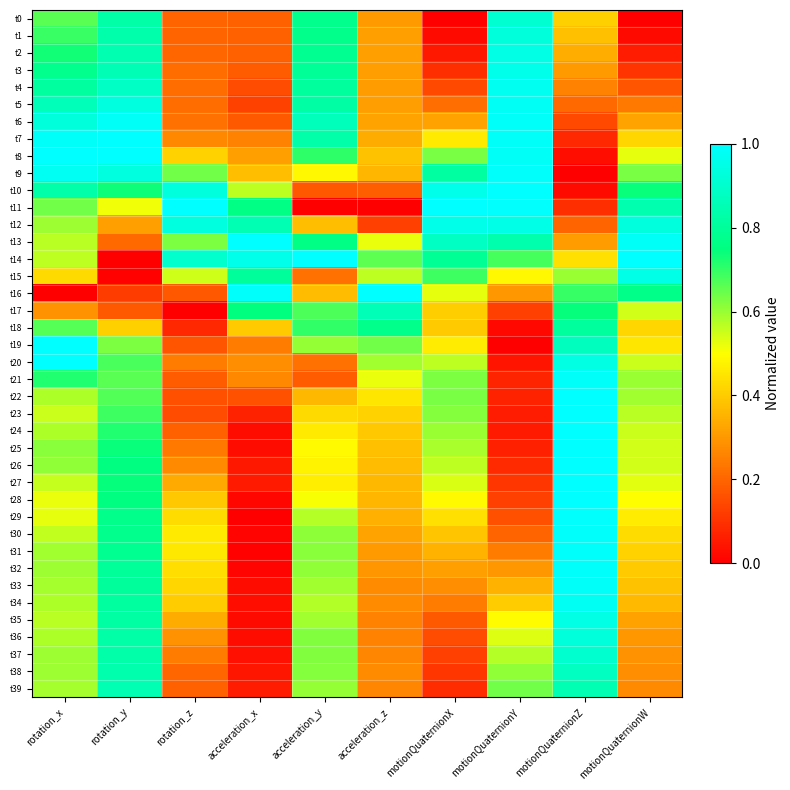

Reading right to left, what are all the values shown in this chart?

t0: motionQuaternionW=0.0	motionQuaternionZ=0.4	motionQuaternionY=0.9	motionQuaternionX=0.0	acceleration_z=0.3	acceleration_y=0.8	acceleration_x=0.2	rotation_z=0.2	rotation_y=0.8	rotation_x=0.7
t1: motionQuaternionW=0.0	motionQuaternionZ=0.4	motionQuaternionY=0.9	motionQuaternionX=0.0	acceleration_z=0.3	acceleration_y=0.8	acceleration_x=0.2	rotation_z=0.2	rotation_y=0.8	rotation_x=0.7
t2: motionQuaternionW=0.1	motionQuaternionZ=0.3	motionQuaternionY=0.9	motionQuaternionX=0.1	acceleration_z=0.3	acceleration_y=0.8	acceleration_x=0.2	rotation_z=0.2	rotation_y=0.8	rotation_x=0.7
t3: motionQuaternionW=0.1	motionQuaternionZ=0.3	motionQuaternionY=1.0	motionQuaternionX=0.1	acceleration_z=0.3	acceleration_y=0.8	acceleration_x=0.2	rotation_z=0.2	rotation_y=0.9	rotation_x=0.8
t4: motionQuaternionW=0.2	motionQuaternionZ=0.3	motionQuaternionY=1.0	motionQuaternionX=0.1	acceleration_z=0.3	acceleration_y=0.8	acceleration_x=0.1	rotation_z=0.2	rotation_y=0.9	rotation_x=0.8
t5: motionQuaternionW=0.2	motionQuaternionZ=0.2	motionQuaternionY=1.0	motionQuaternionX=0.2	acceleration_z=0.3	acceleration_y=0.8	acceleration_x=0.1	rotation_z=0.2	rotation_y=0.9	rotation_x=0.9
t6: motionQuaternionW=0.3	motionQuaternionZ=0.1	motionQuaternionY=1.0	motionQuaternionX=0.3	acceleration_z=0.3	acceleration_y=0.9	acceleration_x=0.2	rotation_z=0.2	rotation_y=1.0	rotation_x=0.9
t7: motionQuaternionW=0.4	motionQuaternionZ=0.1	motionQuaternionY=1.0	motionQuaternionX=0.5	acceleration_z=0.3	acceleration_y=0.8	acceleration_x=0.3	rotation_z=0.3	rotation_y=1.0	rotation_x=1.0
t8: motionQuaternionW=0.5	motionQuaternionZ=0.0	motionQuaternionY=1.0	motionQuaternionX=0.6	acceleration_z=0.4	acceleration_y=0.7	acceleration_x=0.3	rotation_z=0.4	rotation_y=1.0	rotation_x=1.0
t9: motionQuaternionW=0.6	motionQuaternionZ=0.0	motionQuaternionY=1.0	motionQuaternionX=0.8	acceleration_z=0.4	acceleration_y=0.5	acceleration_x=0.4	rotation_z=0.6	rotation_y=0.9	rotation_x=1.0
t10: motionQuaternionW=0.7	motionQuaternionZ=0.0	motionQuaternionY=1.0	motionQuaternionX=1.0	acceleration_z=0.2	acceleration_y=0.2	acceleration_x=0.6	rotation_z=0.9	rotation_y=0.7	rotation_x=0.8
t11: motionQuaternionW=0.8	motionQuaternionZ=0.1	motionQuaternionY=1.0	motionQuaternionX=1.0	acceleration_z=0.0	acceleration_y=0.0	acceleration_x=0.8	rotation_z=1.0	rotation_y=0.5	rotation_x=0.6
t12: motionQuaternionW=0.9	motionQuaternionZ=0.2	motionQuaternionY=0.9	motionQuaternionX=1.0	acceleration_z=0.1	acceleration_y=0.4	acceleration_x=0.8	rotation_z=0.9	rotation_y=0.3	rotation_x=0.6
t13: motionQuaternionW=1.0	motionQuaternionZ=0.3	motionQuaternionY=0.8	motionQuaternionX=0.9	acceleration_z=0.5	acceleration_y=0.8	acceleration_x=1.0	rotation_z=0.6	rotation_y=0.2	rotation_x=0.6
t14: motionQuaternionW=1.0	motionQuaternionZ=0.4	motionQuaternionY=0.7	motionQuaternionX=0.8	acceleration_z=0.7	acceleration_y=1.0	acceleration_x=1.0	rotation_z=0.9	rotation_y=0.0	rotation_x=0.6
t15: motionQuaternionW=0.9	motionQuaternionZ=0.6	motionQuaternionY=0.5	motionQuaternionX=0.7	acceleration_z=0.6	acceleration_y=0.2	acceleration_x=0.8	rotation_z=0.5	rotation_y=0.0	rotation_x=0.4
t16: motionQuaternionW=0.8	motionQuaternionZ=0.7	motionQuaternionY=0.3	motionQuaternionX=0.5	acceleration_z=1.0	acceleration_y=0.4	acceleration_x=1.0	rotation_z=0.2	rotation_y=0.1	rotation_x=0.0
t17: motionQuaternionW=0.5	motionQuaternionZ=0.7	motionQuaternionY=0.1	motionQuaternionX=0.4	acceleration_z=0.9	acceleration_y=0.7	acceleration_x=0.7	rotation_z=0.0	rotation_y=0.2	rotation_x=0.3
t18: motionQuaternionW=0.4	motionQuaternionZ=0.8	motionQuaternionY=0.0	motionQuaternionX=0.4	acceleration_z=0.8	acceleration_y=0.7	acceleration_x=0.4	rotation_z=0.1	rotation_y=0.4	rotation_x=0.7
t19: motionQuaternionW=0.5	motionQuaternionZ=0.9	motionQuaternionY=0.0	motionQuaternionX=0.5	acceleration_z=0.6	acceleration_y=0.6	acceleration_x=0.2	rotation_z=0.2	rotation_y=0.6	rotation_x=1.0
t20: motionQuaternionW=0.6	motionQuaternionZ=0.9	motionQuaternionY=0.0	motionQuaternionX=0.6	acceleration_z=0.6	acceleration_y=0.2	acceleration_x=0.3	rotation_z=0.2	rotation_y=0.7	rotation_x=1.0
t21: motionQuaternionW=0.6	motionQuaternionZ=1.0	motionQuaternionY=0.1	motionQuaternionX=0.6	acceleration_z=0.5	acceleration_y=0.2	acceleration_x=0.3	rotation_z=0.2	rotation_y=0.7	rotation_x=0.7
t22: motionQuaternionW=0.6	motionQuaternionZ=1.0	motionQuaternionY=0.1	motionQuaternionX=0.6	acceleration_z=0.5	acceleration_y=0.4	acceleration_x=0.2	rotation_z=0.2	rotation_y=0.7	rotation_x=0.6
t23: motionQuaternionW=0.6	motionQuaternionZ=1.0	motionQuaternionY=0.1	motionQuaternionX=0.6	acceleration_z=0.4	acceleration_y=0.4	acceleration_x=0.1	rotation_z=0.2	rotation_y=0.7	rotation_x=0.6
t24: motionQuaternionW=0.6	motionQuaternionZ=1.0	motionQuaternionY=0.1	motionQuaternionX=0.6	acceleration_z=0.4	acceleration_y=0.5	acceleration_x=0.0	rotation_z=0.2	rotation_y=0.7	rotation_x=0.6
t25: motionQuaternionW=0.5	motionQuaternionZ=1.0	motionQuaternionY=0.1	motionQuaternionX=0.6	acceleration_z=0.4	acceleration_y=0.5	acceleration_x=0.0	rotation_z=0.2	rotation_y=0.7	rotation_x=0.6
t26: motionQuaternionW=0.5	motionQuaternionZ=1.0	motionQuaternionY=0.1	motionQuaternionX=0.6	acceleration_z=0.4	acceleration_y=0.5	acceleration_x=0.0	rotation_z=0.3	rotation_y=0.8	rotation_x=0.6
t27: motionQuaternionW=0.5	motionQuaternionZ=1.0	motionQuaternionY=0.1	motionQuaternionX=0.5	acceleration_z=0.4	acceleration_y=0.5	acceleration_x=0.1	rotation_z=0.3	rotation_y=0.7	rotation_x=0.6
t28: motionQuaternionW=0.5	motionQuaternionZ=1.0	motionQuaternionY=0.1	motionQuaternionX=0.5	acceleration_z=0.4	acceleration_y=0.5	acceleration_x=0.0	rotation_z=0.4	rotation_y=0.8	rotation_x=0.5
t29: motionQuaternionW=0.5	motionQuaternionZ=1.0	motionQuaternionY=0.2	motionQuaternionX=0.4	acceleration_z=0.3	acceleration_y=0.6	acceleration_x=0.0	rotation_z=0.4	rotation_y=0.8	rotation_x=0.5
t30: motionQuaternionW=0.4	motionQuaternionZ=1.0	motionQuaternionY=0.2	motionQuaternionX=0.4	acceleration_z=0.3	acceleration_y=0.6	acceleration_x=0.0	rotation_z=0.5	rotation_y=0.8	rotation_x=0.6
t31: motionQuaternionW=0.4	motionQuaternionZ=1.0	motionQuaternionY=0.2	motionQuaternionX=0.3	acceleration_z=0.3	acceleration_y=0.6	acceleration_x=0.0	rotation_z=0.5	rotation_y=0.8	rotation_x=0.6
t32: motionQuaternionW=0.4	motionQuaternionZ=1.0	motionQuaternionY=0.3	motionQuaternionX=0.3	acceleration_z=0.3	acceleration_y=0.6	acceleration_x=0.0	rotation_z=0.4	rotation_y=0.8	rotation_x=0.6
t33: motionQuaternionW=0.4	motionQuaternionZ=1.0	motionQuaternionY=0.3	motionQuaternionX=0.3	acceleration_z=0.3	acceleration_y=0.6	acceleration_x=0.0	rotation_z=0.4	rotation_y=0.8	rotation_x=0.6
t34: motionQuaternionW=0.4	motionQuaternionZ=1.0	motionQuaternionY=0.4	motionQuaternionX=0.2	acceleration_z=0.3	acceleration_y=0.6	acceleration_x=0.0	rotation_z=0.4	rotation_y=0.8	rotation_x=0.6
t35: motionQuaternionW=0.3	motionQuaternionZ=0.9	motionQuaternionY=0.5	motionQuaternionX=0.2	acceleration_z=0.3	acceleration_y=0.6	acceleration_x=0.0	rotation_z=0.3	rotation_y=0.8	rotation_x=0.6
t36: motionQuaternionW=0.3	motionQuaternionZ=0.9	motionQuaternionY=0.5	motionQuaternionX=0.1	acceleration_z=0.3	acceleration_y=0.6	acceleration_x=0.0	rotation_z=0.3	rotation_y=0.8	rotation_x=0.6
t37: motionQuaternionW=0.3	motionQuaternionZ=0.9	motionQuaternionY=0.6	motionQuaternionX=0.1	acceleration_z=0.3	acceleration_y=0.6	acceleration_x=0.0	rotation_z=0.2	rotation_y=0.8	rotation_x=0.6
t38: motionQuaternionW=0.3	motionQuaternionZ=0.9	motionQuaternionY=0.6	motionQuaternionX=0.1	acceleration_z=0.3	acceleration_y=0.6	acceleration_x=0.0	rotation_z=0.2	rotation_y=0.8	rotation_x=0.6
t39: motionQuaternionW=0.3	motionQuaternionZ=0.8	motionQuaternionY=0.6	motionQuaternionX=0.1	acceleration_z=0.3	acceleration_y=0.6	acceleration_x=0.1	rotation_z=0.2	rotation_y=0.9	rotation_x=0.6